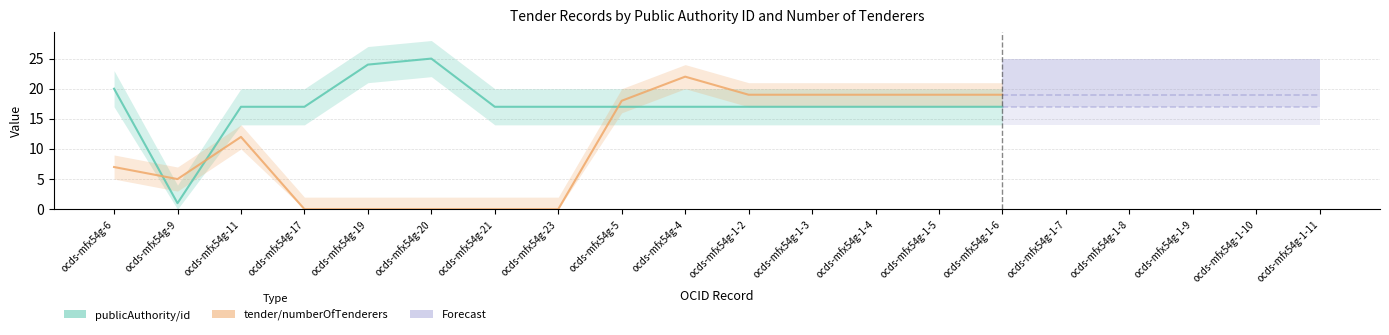

What is the value of the publicAuthority/id point at the 17th from the left?

17